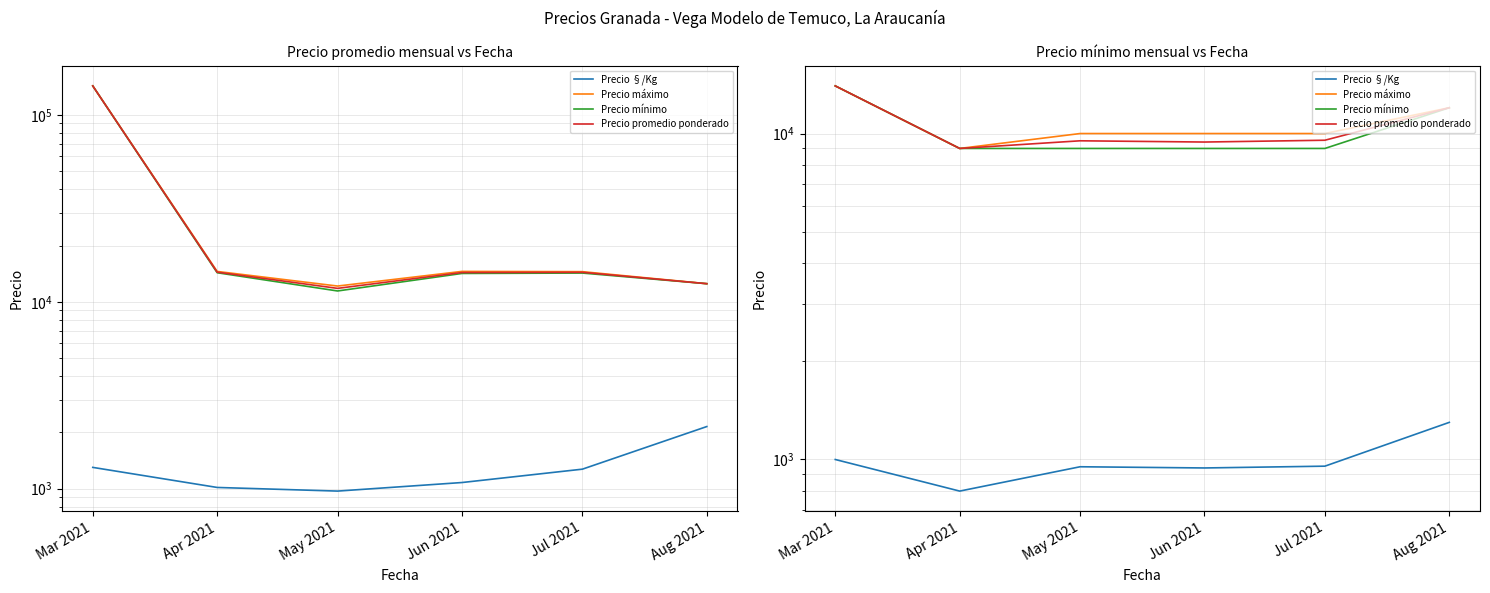

What is the minimum value for Precio máximo?

9000